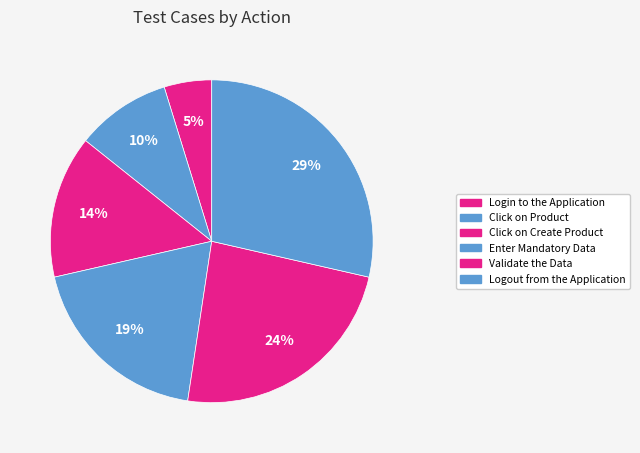

Count the number of slices in the pie.

6